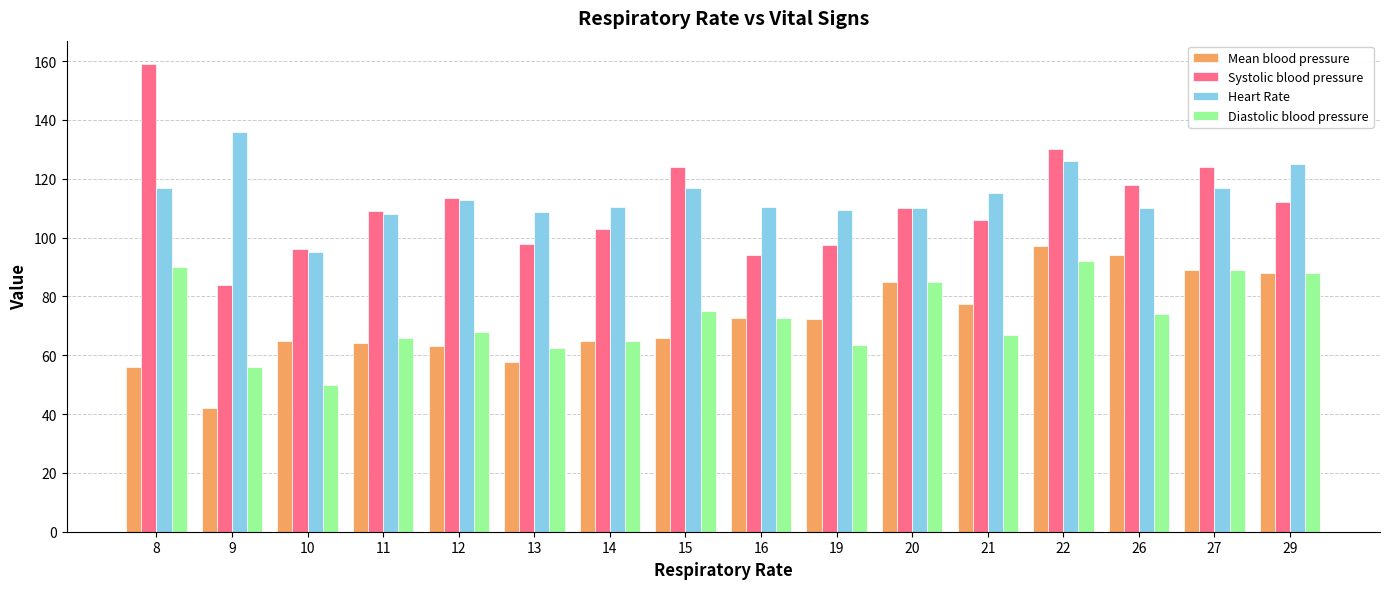

Does the chart contain stacked bars?

No